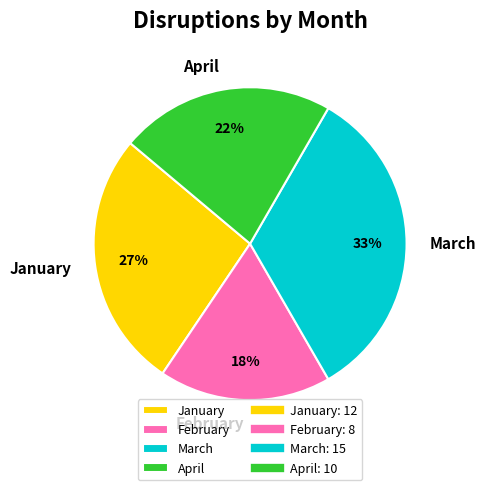

What is the smallest slice in the pie chart?

February